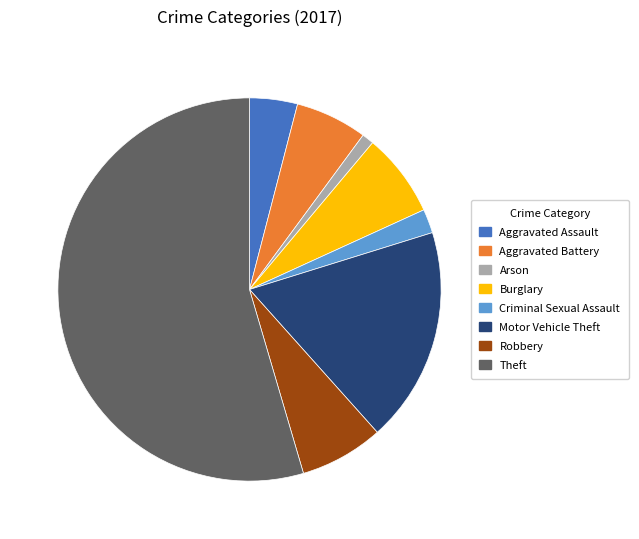

Between Criminal Sexual Assault and Motor Vehicle Theft, which is larger?

Motor Vehicle Theft